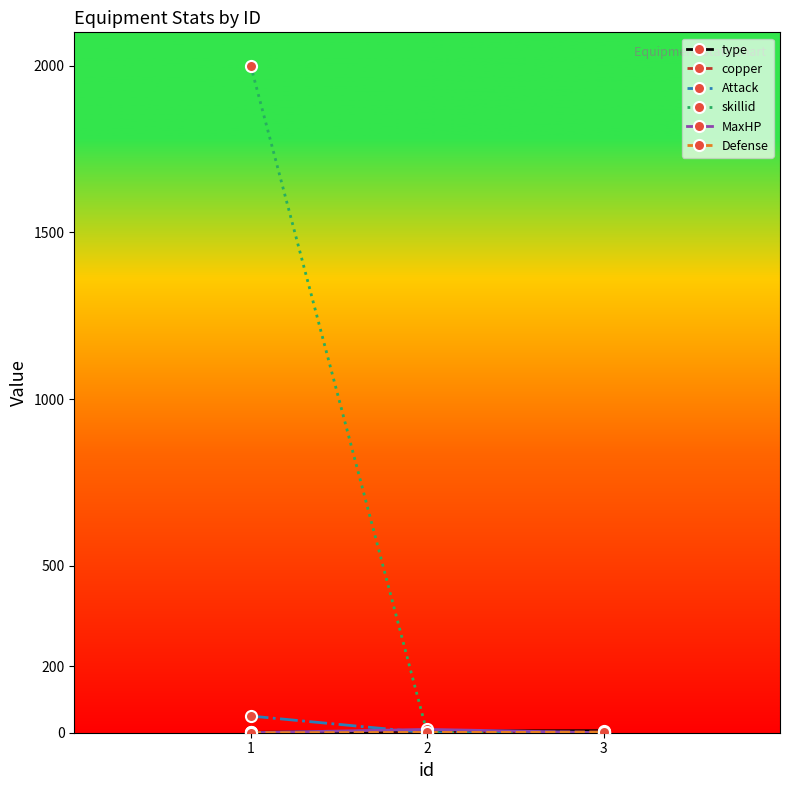

Count the number of data series in this chart.

6